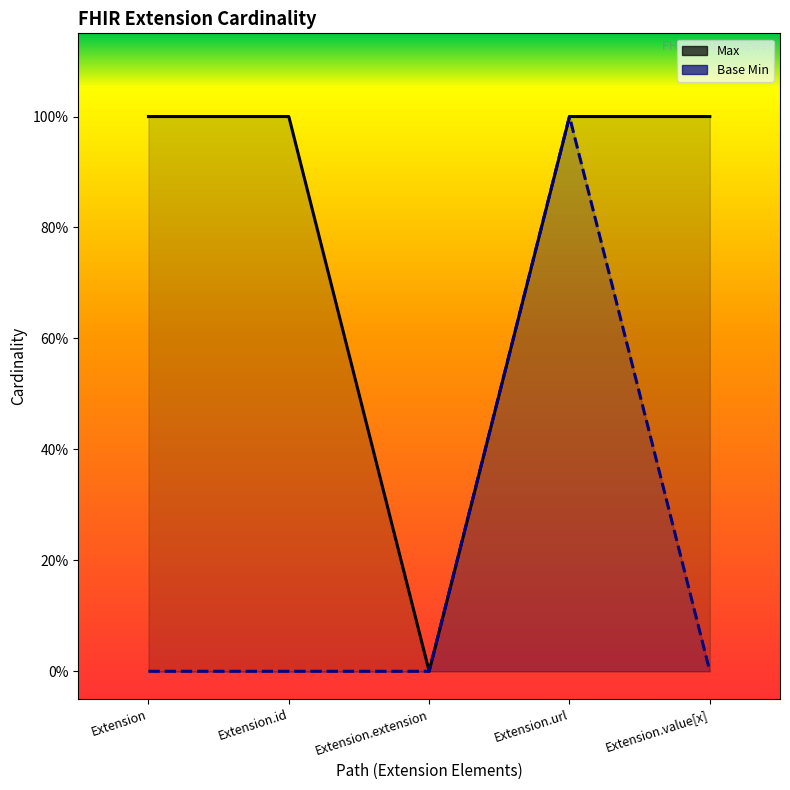

Count the number of data series in this chart.

2